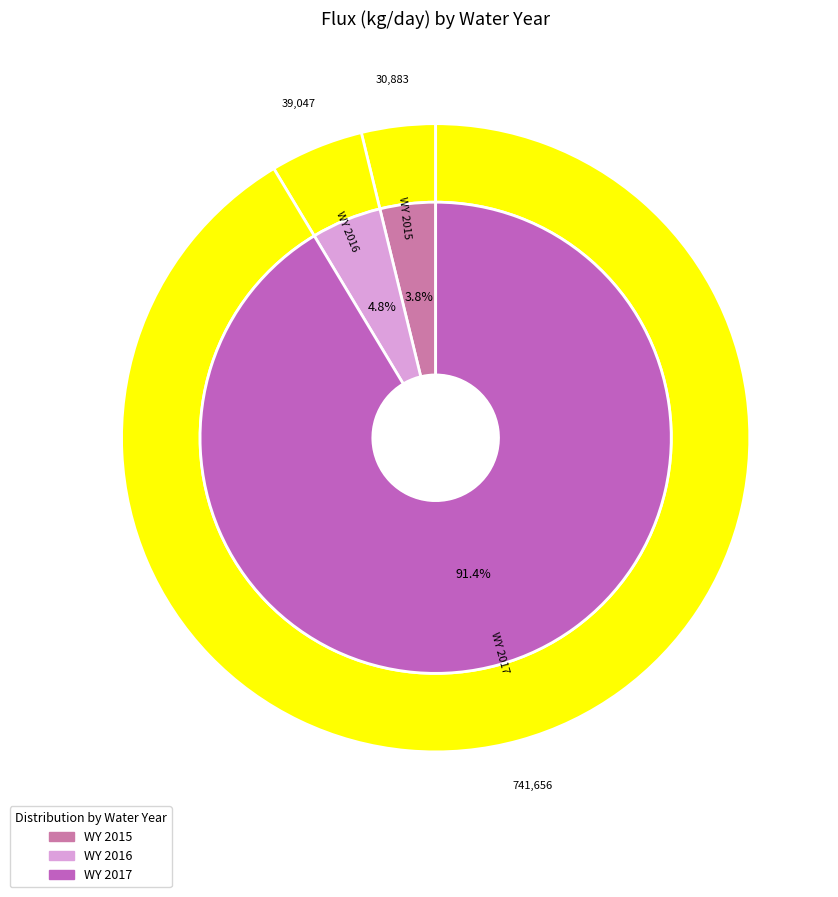

To the nearest percent, what is the difference between the WY 2015 and WY 2016 slice percentages?

1%